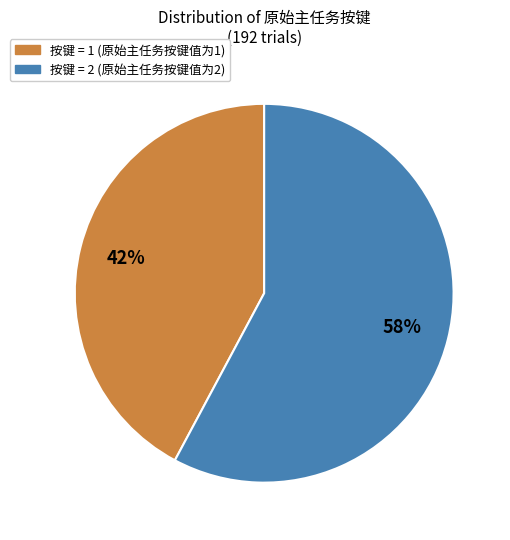

Does any single category account for the majority?

Yes